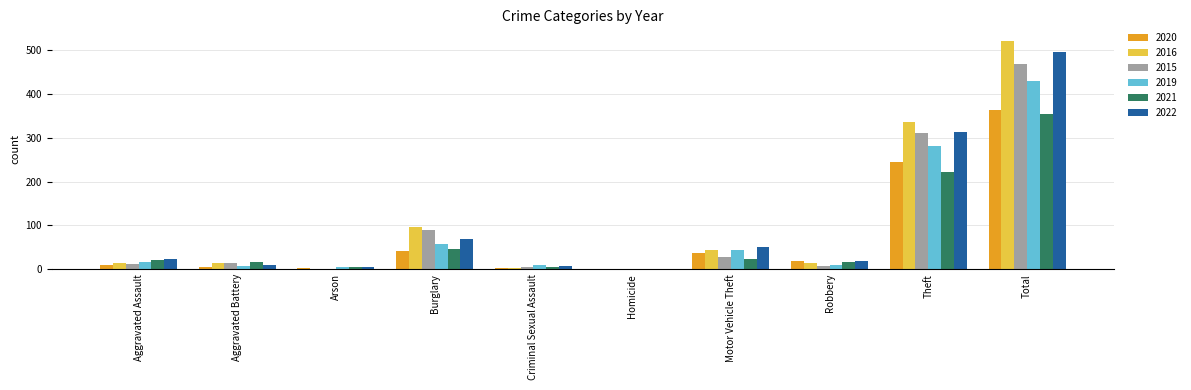

At which category is the sum across all series the highest?

Total